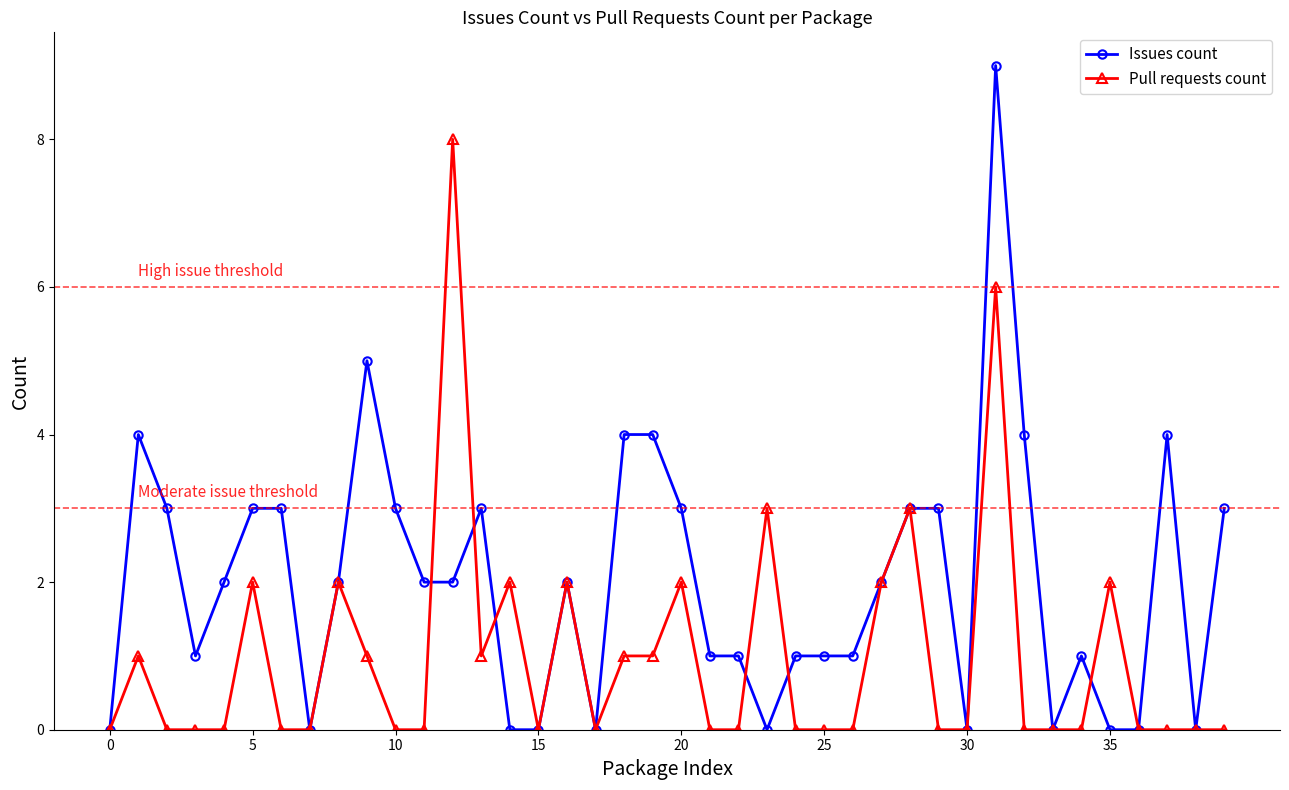

How many series are shown in this chart?

2